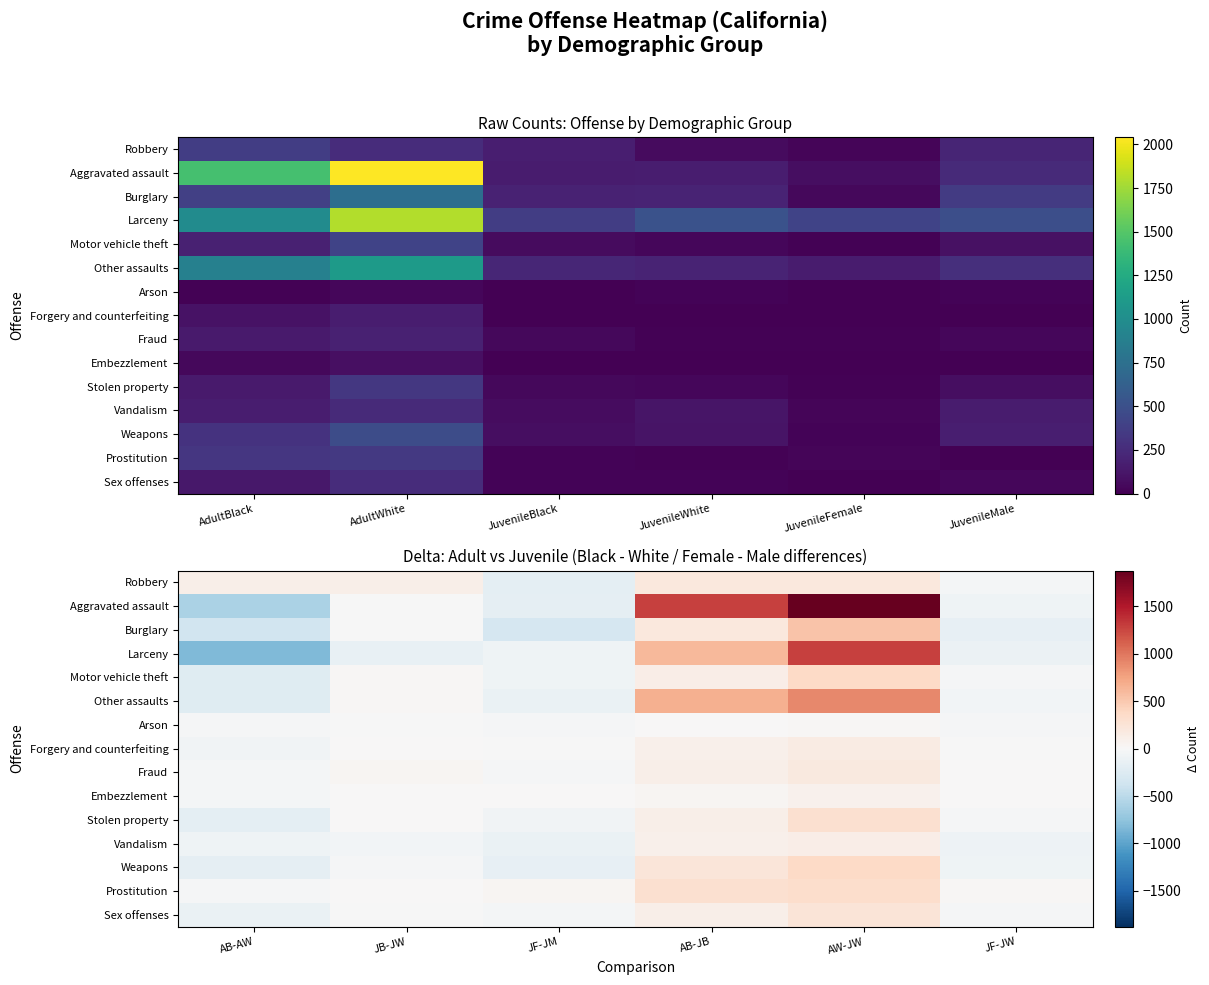

What is the difference between the second highest and second lowest values in the Stolen property series?

166